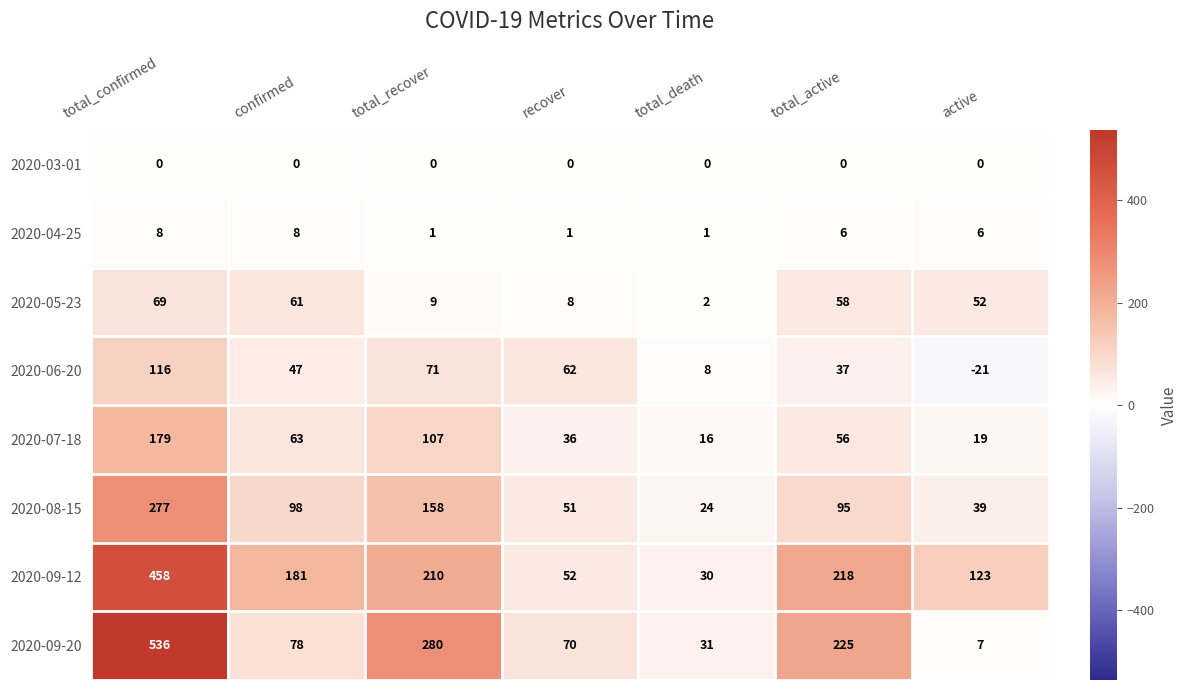

Rank the series by their maximum value, from highest to lowest.

2020-09-20, 2020-09-12, 2020-08-15, 2020-07-18, 2020-06-20, 2020-05-23, 2020-04-25, 2020-03-01